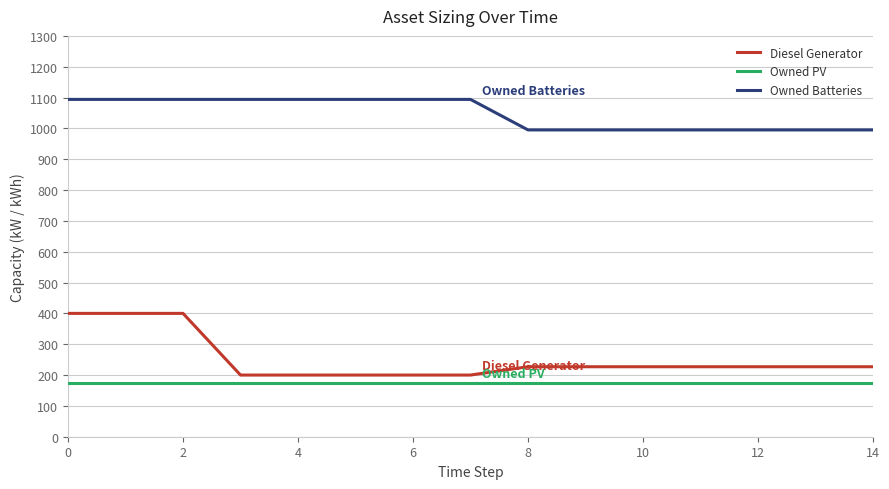

What is the minimum value shown in the chart?

175